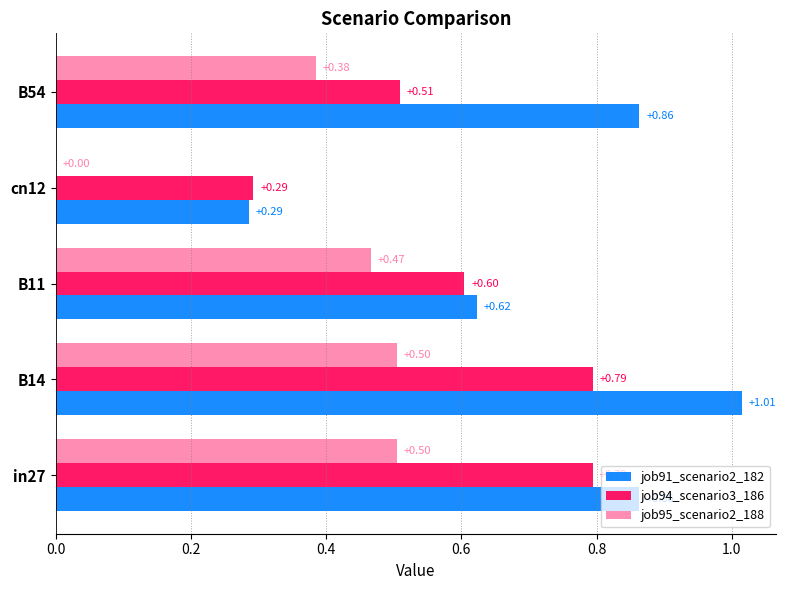

What is the sum of all job91_scenario2_182 values?

3.6